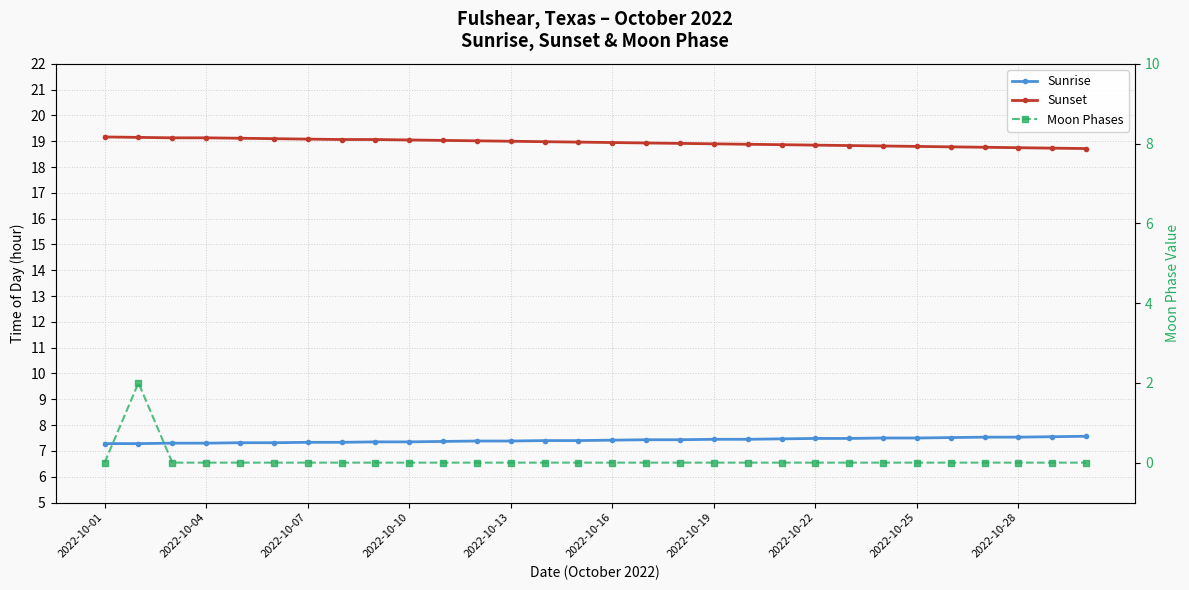

Reading left to right, list all the values displayed in this chart.

Sunrise: 7.3	7.3	7.3	7.3	7.3	7.3	7.3	7.3	7.3	7.3	7.4	7.4	7.4	7.4	7.4	7.4	7.4	7.4	7.5	7.5	7.5	7.5	7.5	7.5	7.5	7.5	7.5	7.5	7.5	7.6
Sunset: 19.2	19.1	19.1	19.1	19.1	19.1	19.1	19.1	19.1	19.1	19.0	19.0	19.0	19.0	19.0	18.9	18.9	18.9	18.9	18.9	18.9	18.9	18.8	18.8	18.8	18.8	18.8	18.8	18.7	18.7
Moon Phases: 0.0	2.0	0.0	0.0	0.0	0.0	0.0	0.0	0.0	0.0	0.0	0.0	0.0	0.0	0.0	0.0	0.0	0.0	0.0	0.0	0.0	0.0	0.0	0.0	0.0	0.0	0.0	0.0	0.0	0.0